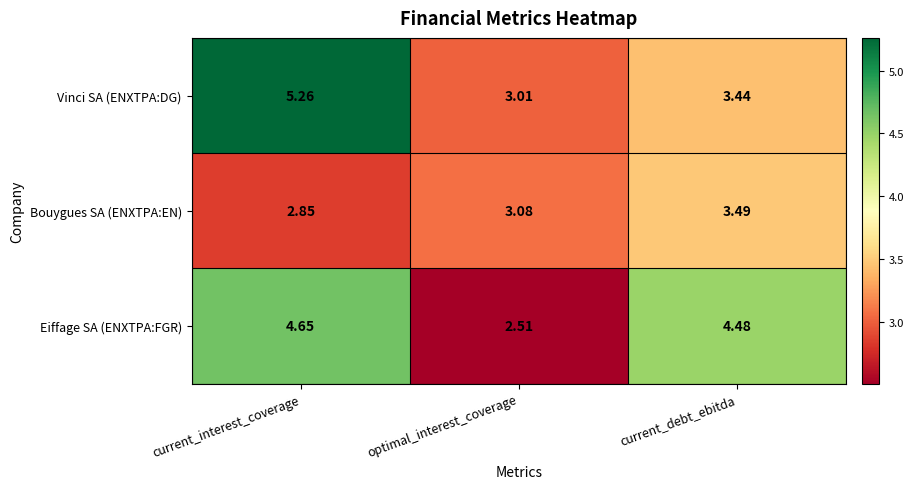

At how many categories does at least one series exceed 5?

1